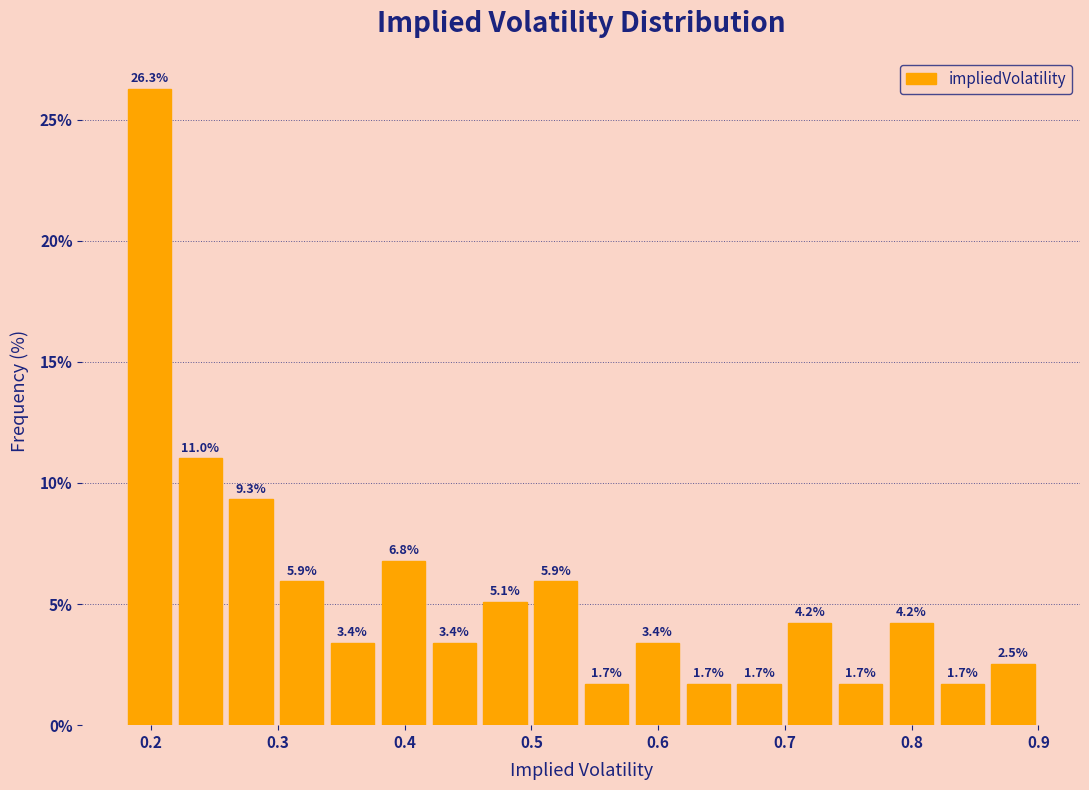

Reading left to right, list every bar in this chart as the range it spans on the x-axis followed by its height. The bar edges are not printed on the chart, so give them approximately, as read against the axis.

0.18 to 0.22: 26.3
0.22 to 0.26: 11.0
0.26 to 0.30: 9.3
0.30 to 0.34: 5.9
0.34 to 0.38: 3.4
0.38 to 0.42: 6.8
0.42 to 0.46: 3.4
0.46 to 0.50: 5.1
0.50 to 0.54: 5.9
0.54 to 0.58: 1.7
0.58 to 0.62: 3.4
0.62 to 0.66: 1.7
0.66 to 0.70: 1.7
0.70 to 0.74: 4.2
0.74 to 0.78: 1.7
0.78 to 0.82: 4.2
0.82 to 0.86: 1.7
0.86 to 0.90: 2.5